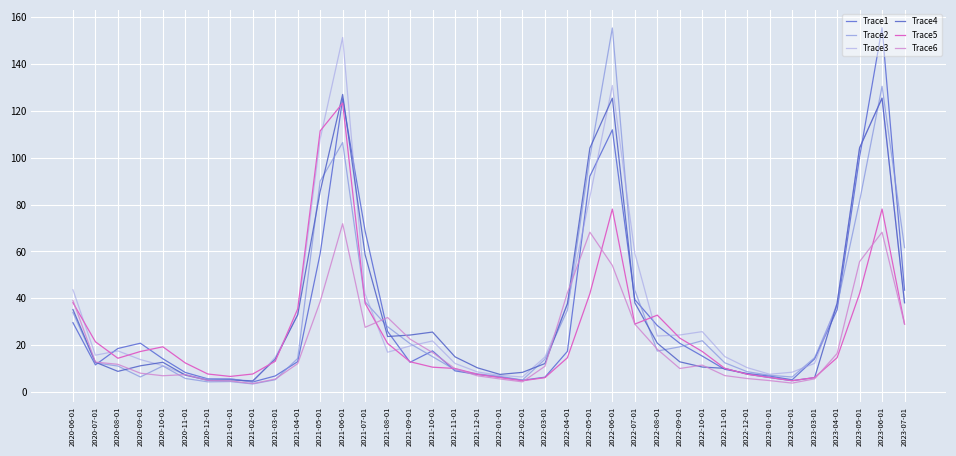

Between which two adjacent categories do Trace5 and Trace3 first intersect?

2020-06-01 and 2020-07-01